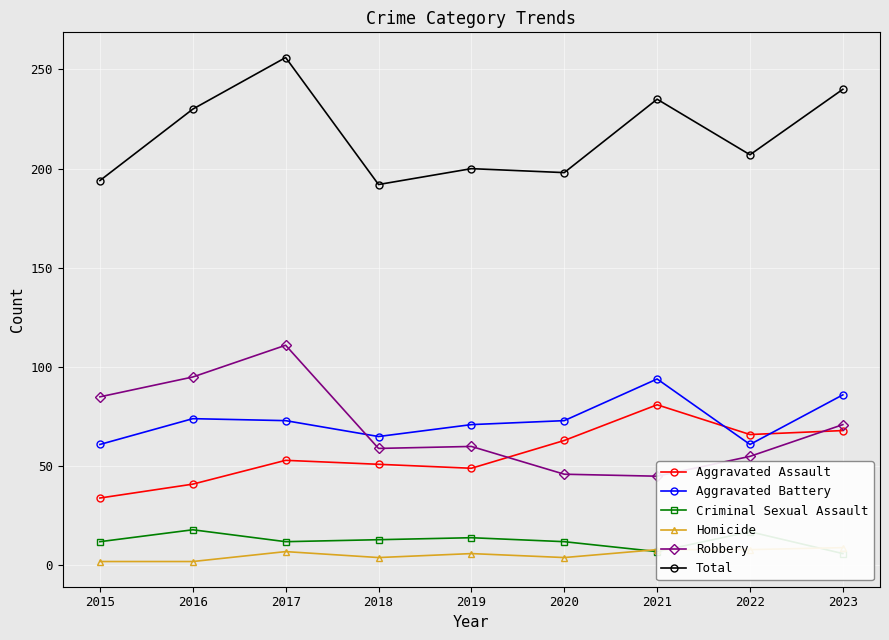

At which label does Criminal Sexual Assault reach its minimum?

2023